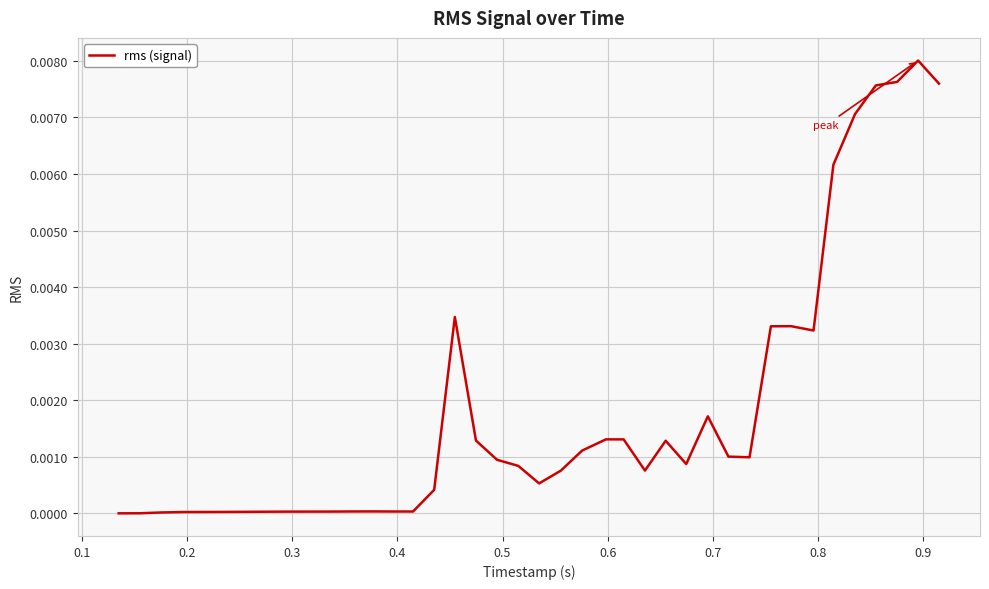

How many lines are shown in the chart?

1